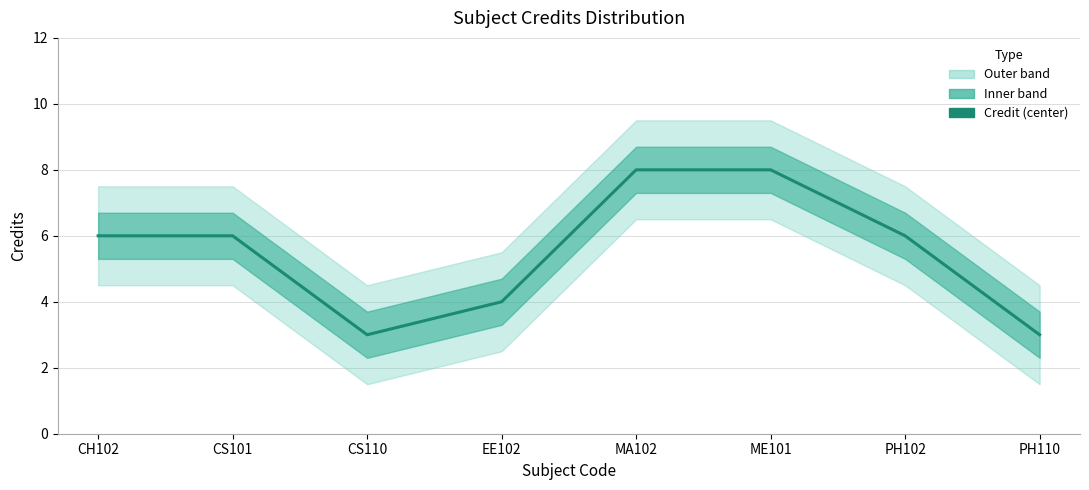

Is it true that the value at MA102 is 3?

False